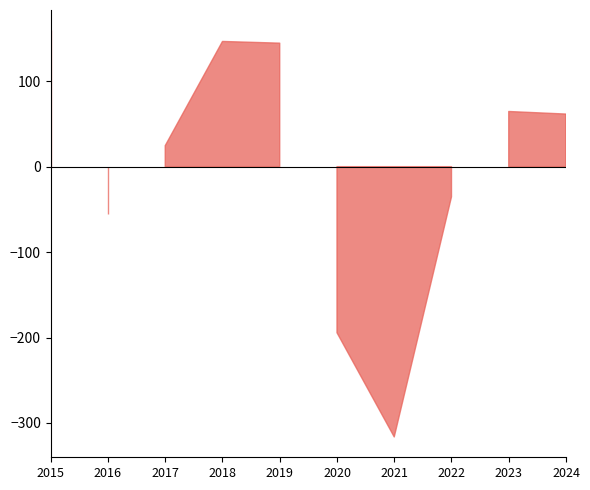

True or false: Aggravated Assault and Aggravated Battery intersect in this chart.

False